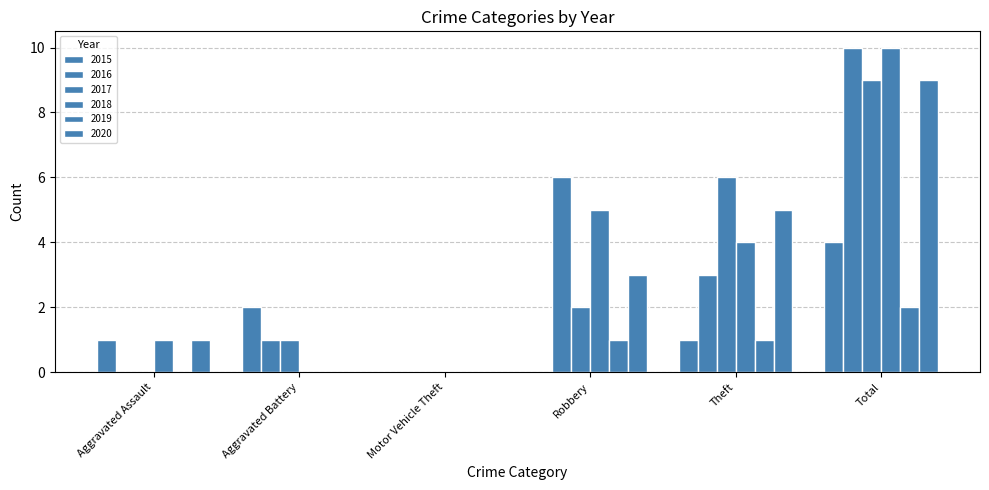

Does the chart contain stacked bars?

No